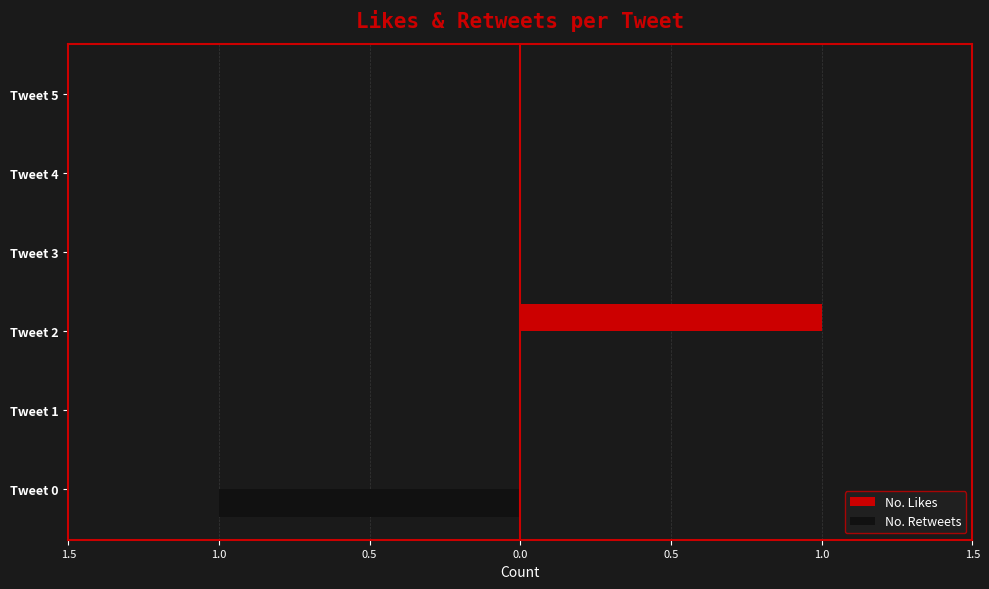

How many No. Retweets values are between 0 and 1?

5